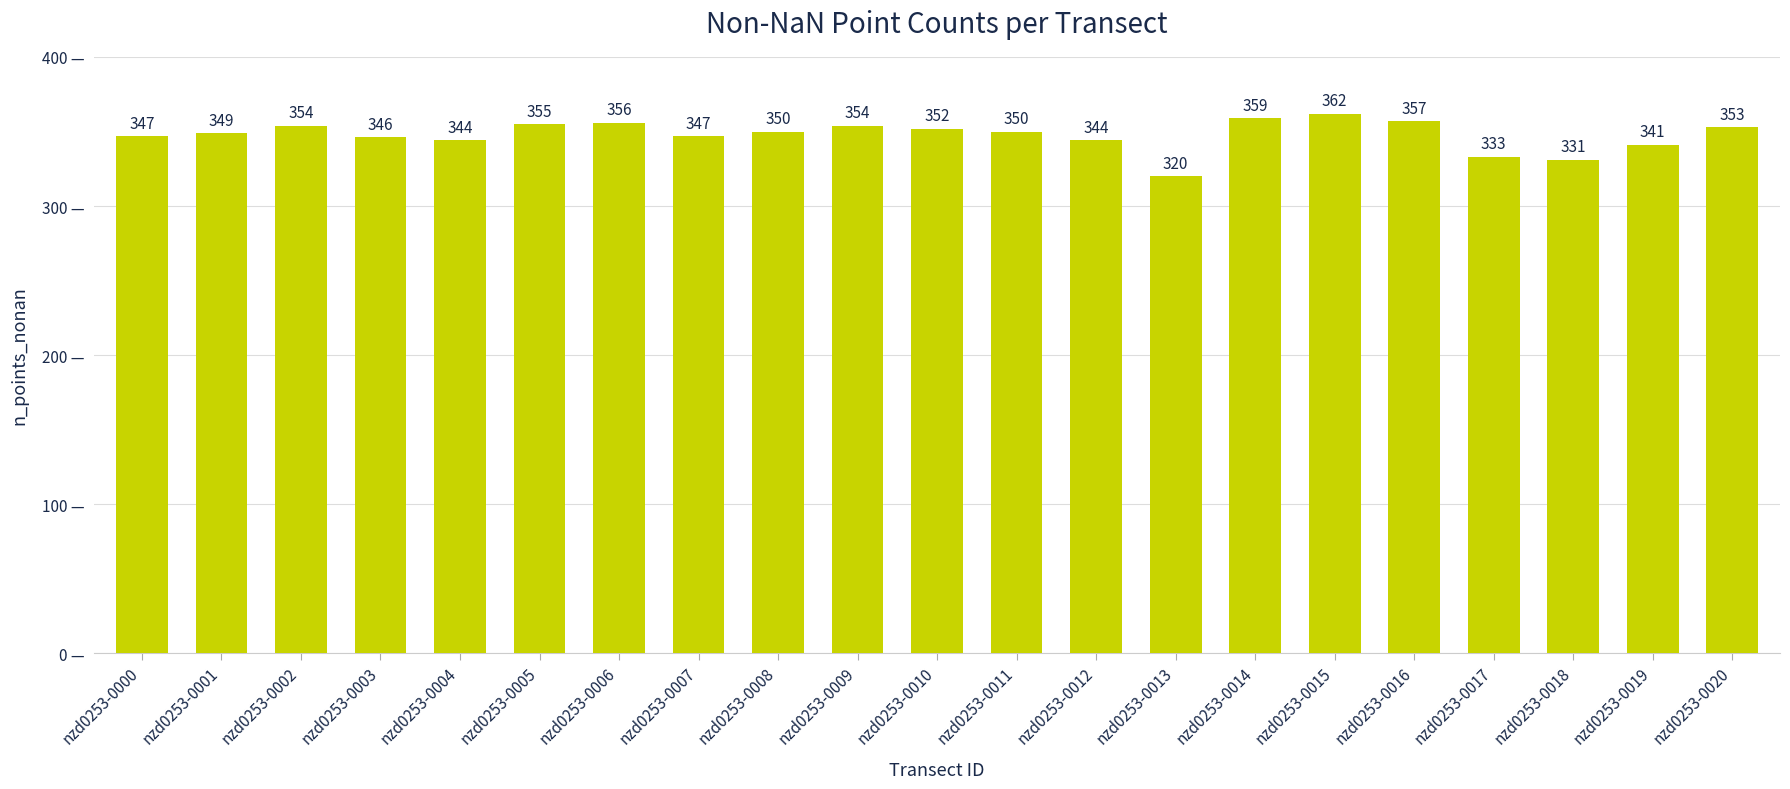

What is the difference between the values at nzd0253-0019 and nzd0253-0015?

21